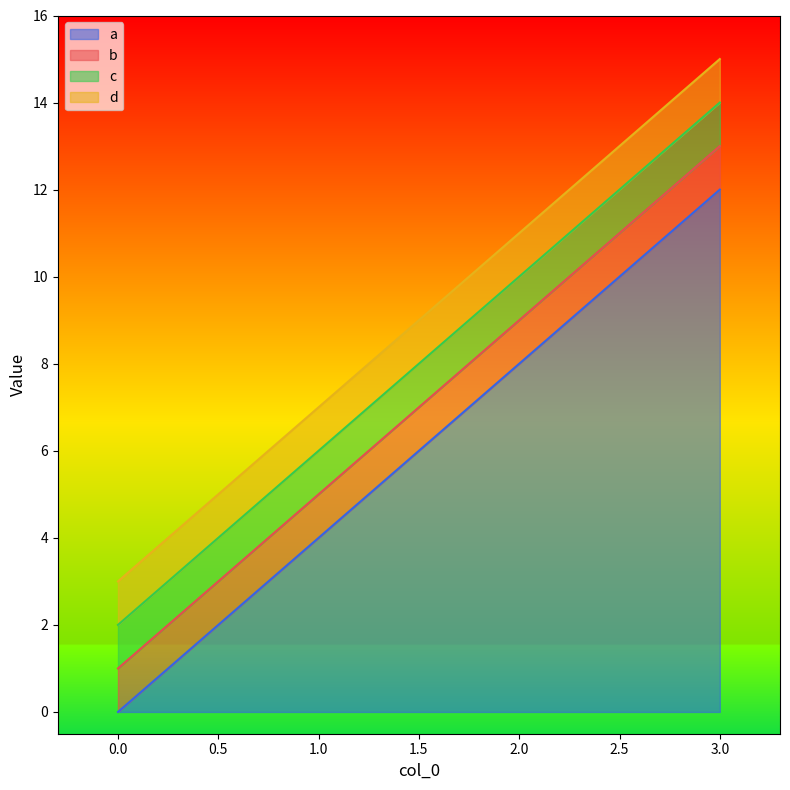

Rank the series at 2 from lowest to highest value.

a, b, c, d